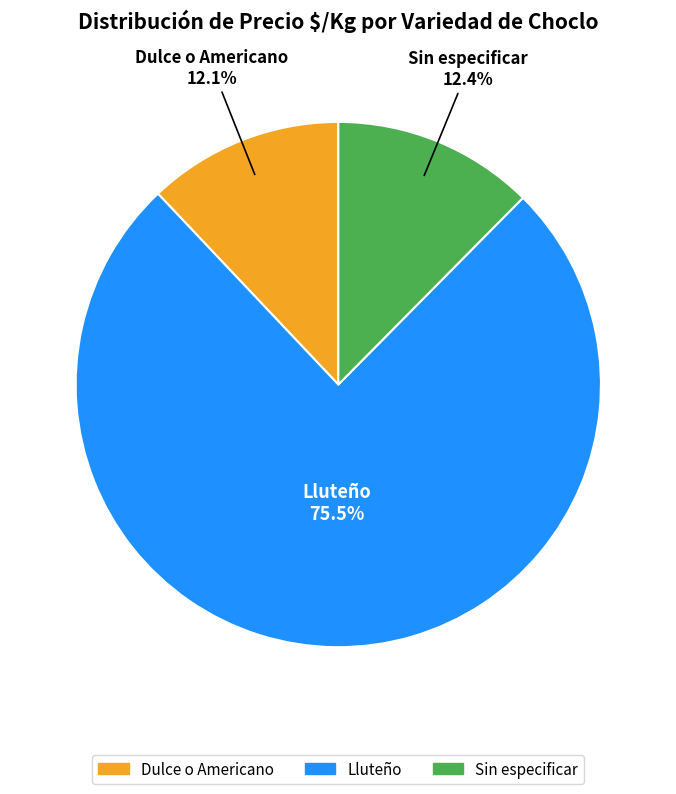

Approximately how many times larger is the value at Sin especificar compared to Dulce o Americano?

1.0